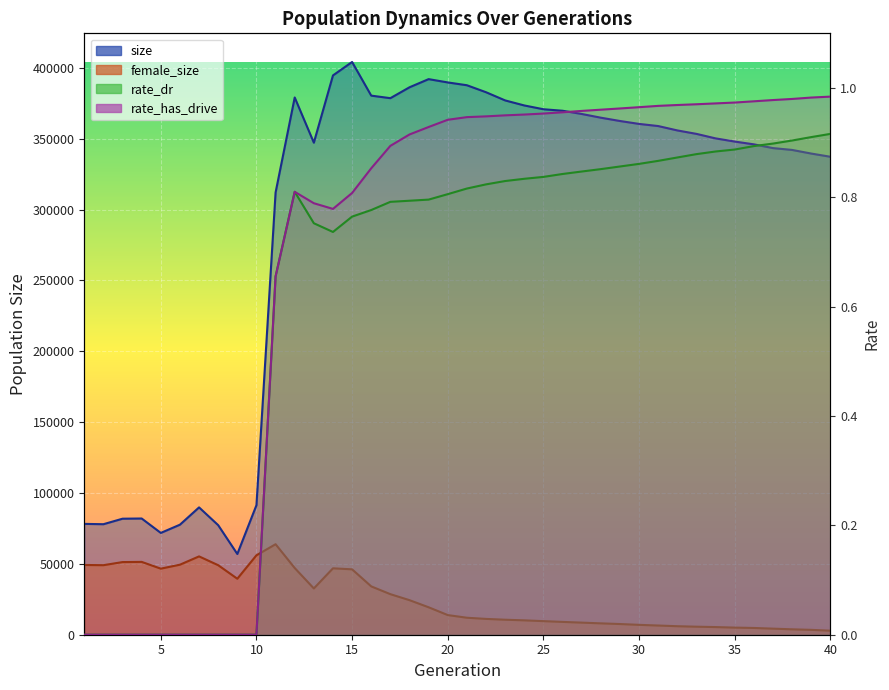

Where is the first local maximum for size?

4